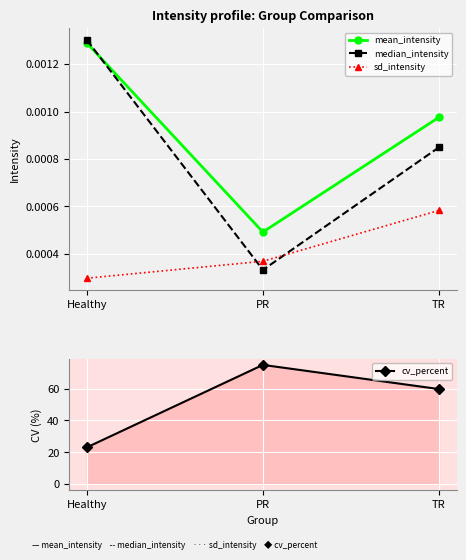

Which category has the lowest value in the median_intensity series?

PR